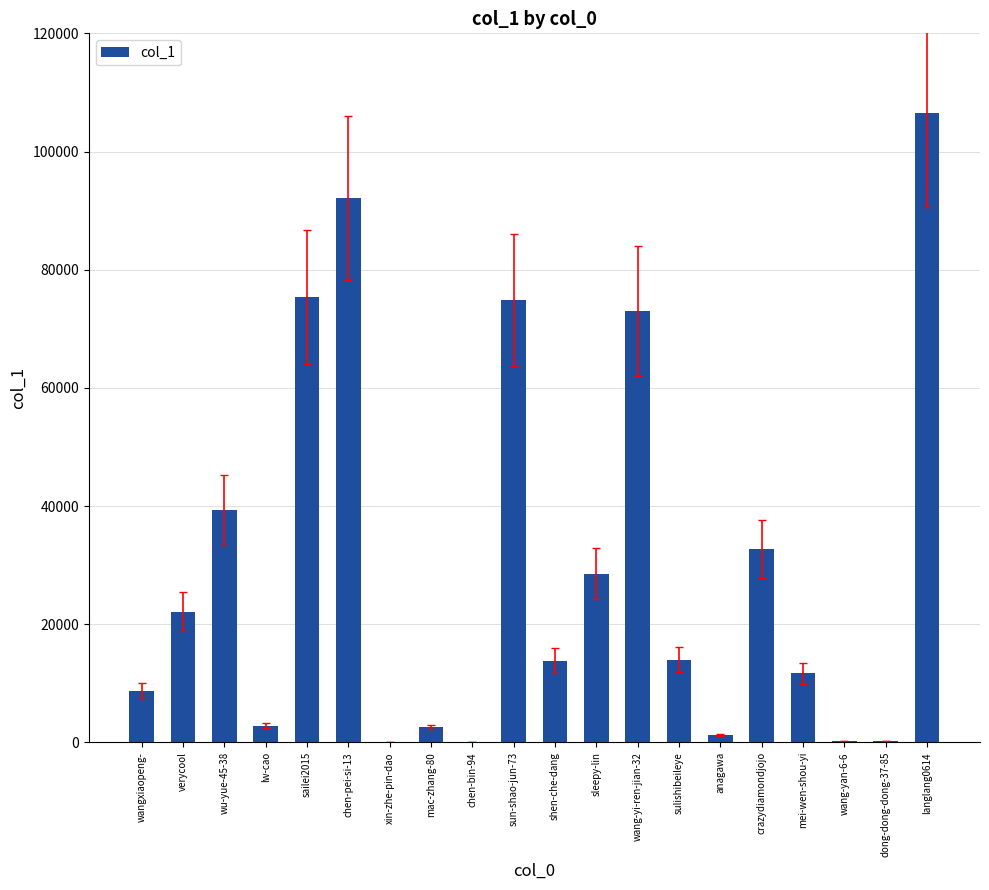

What is the sum of all values?

600113